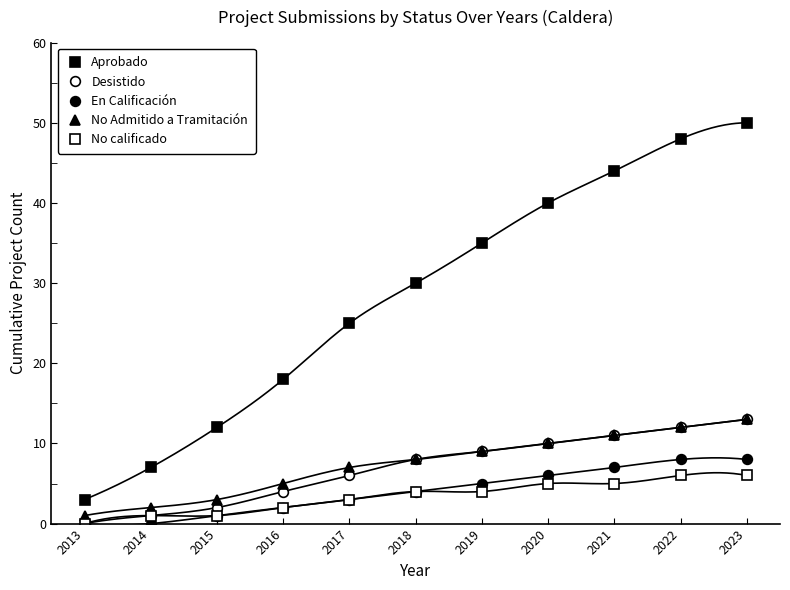

True or false: No Admitido a Tramitación and En Calificación cross at least once.

False